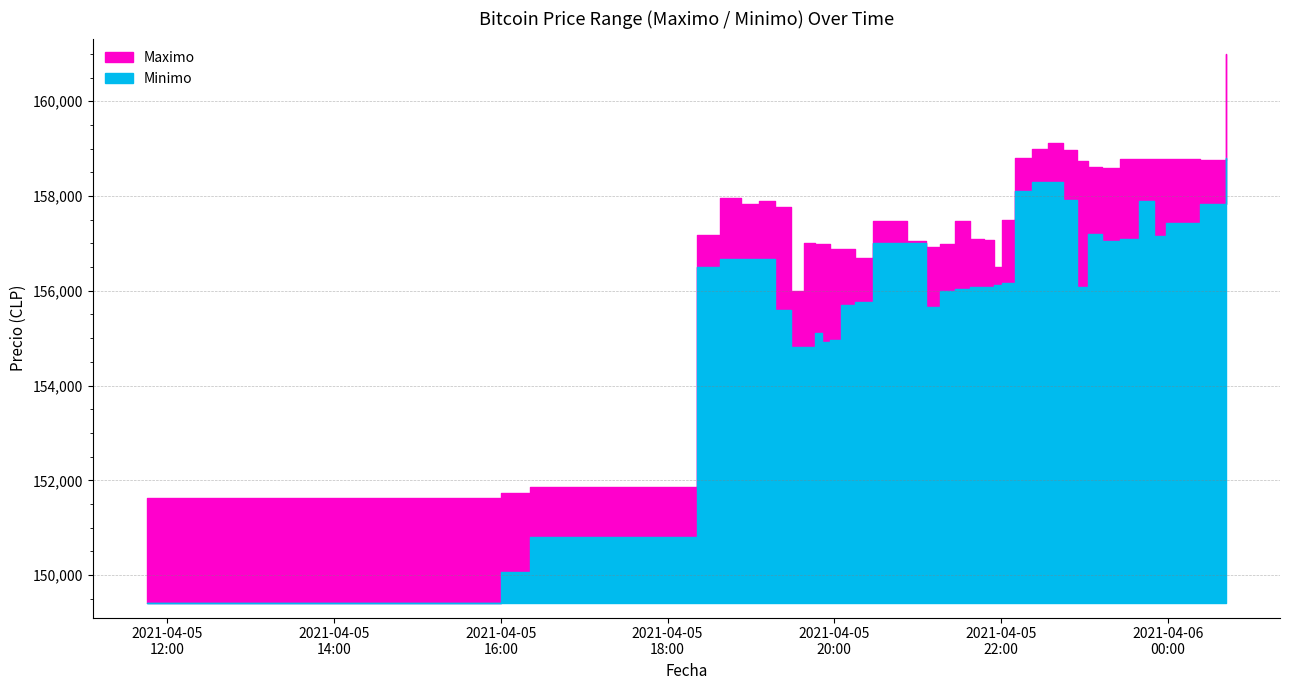

True or false: Maximo and Volumen intersect in this chart.

False